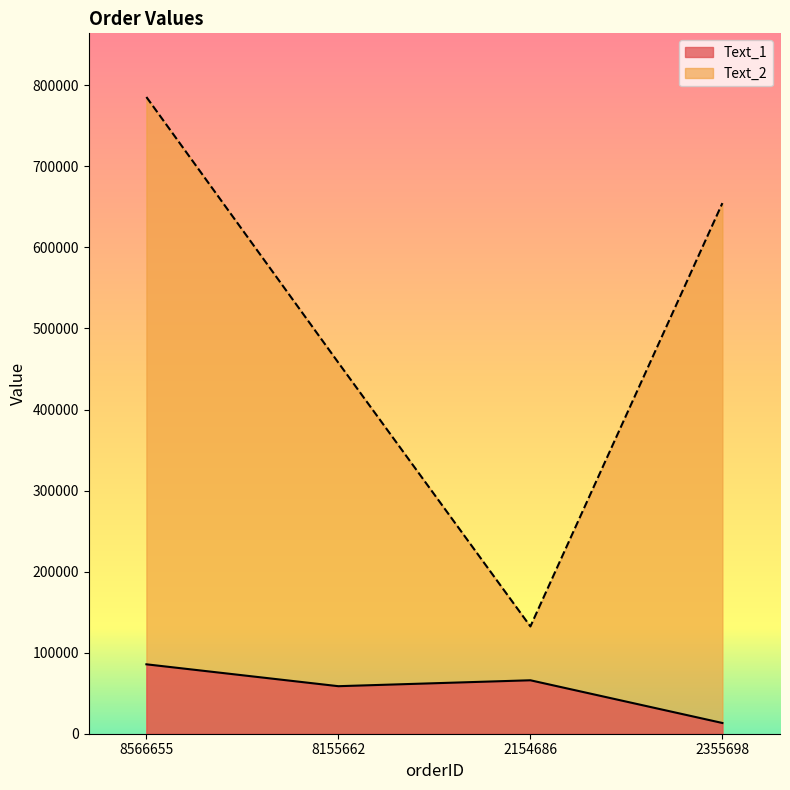

True or false: Text_2 and Text_1 cross at least once.

False